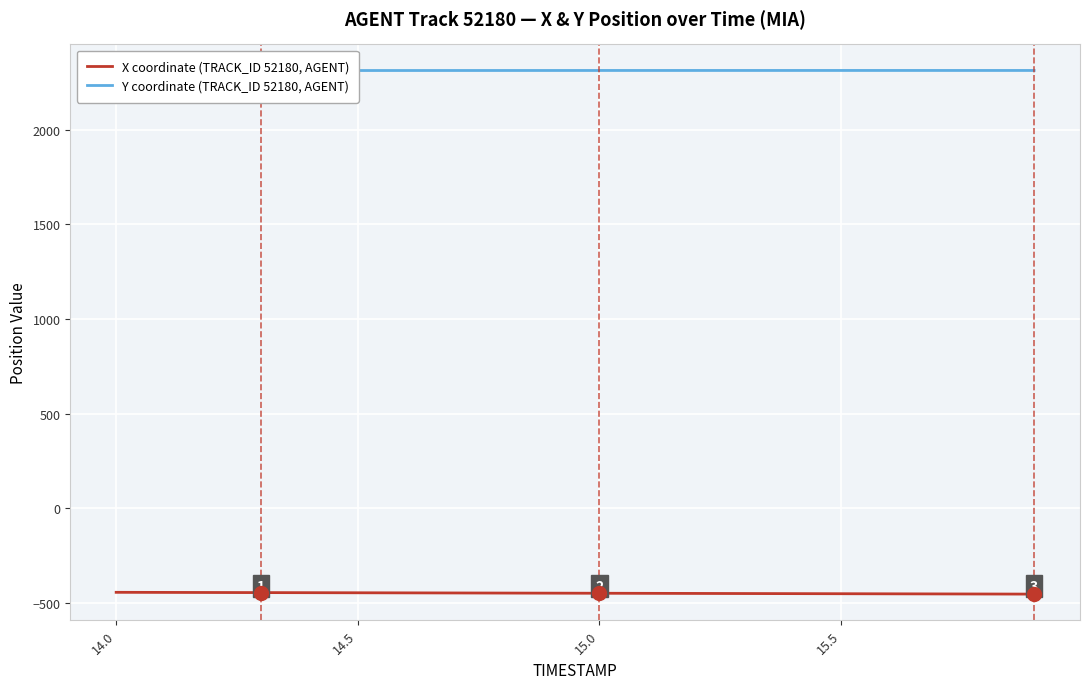

How many data points in Y coordinate (TRACK_ID 52180, AGENT) are above 2313?

18